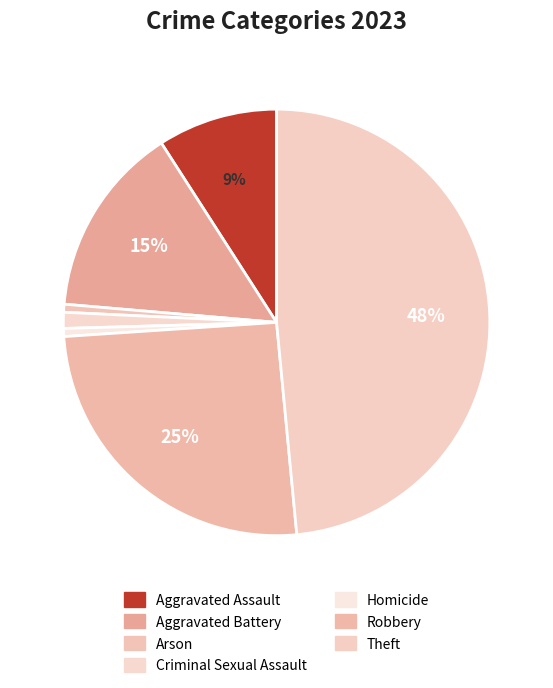

Is there a majority slice in this chart?

No